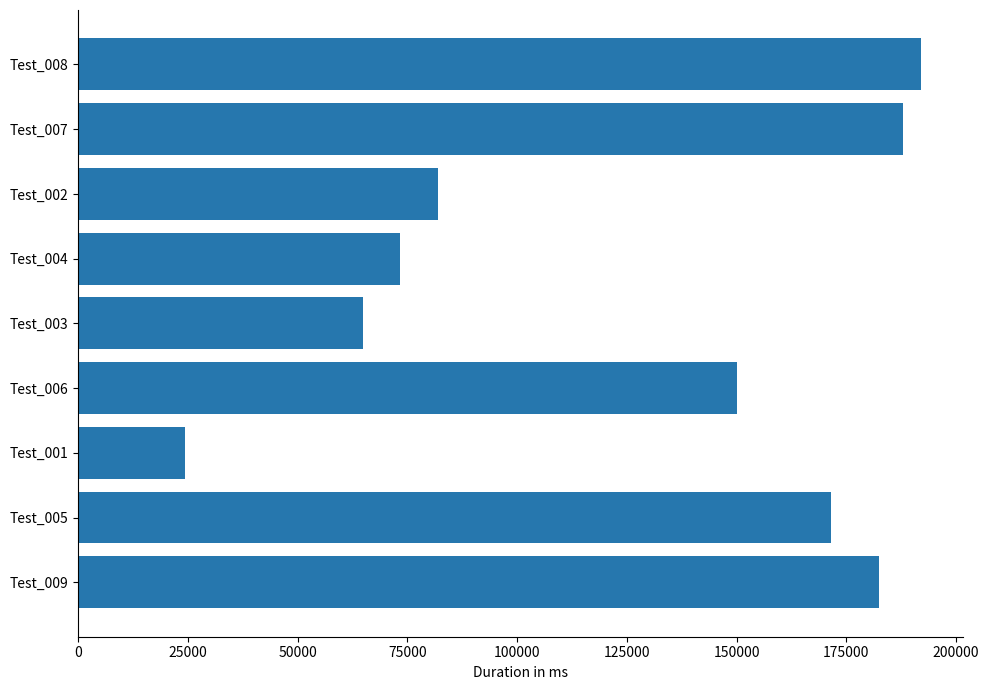

The value at Test_003 is 26928. True or false?

False